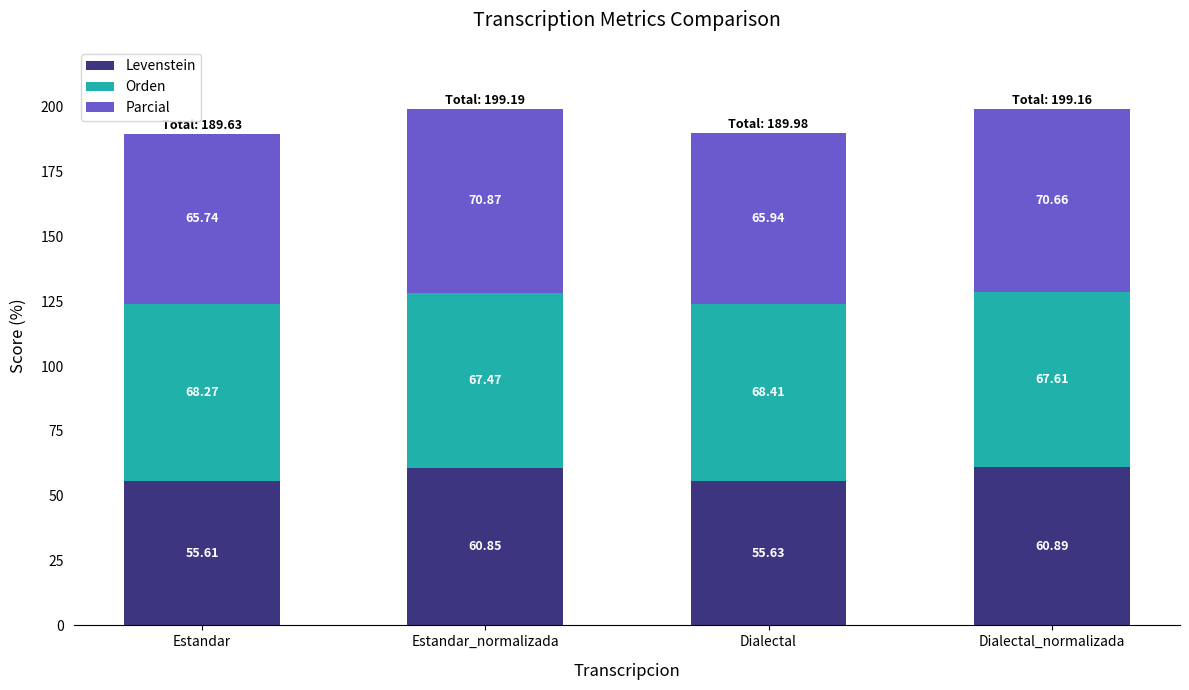

What is the sum of all Levenstein values?

233.0